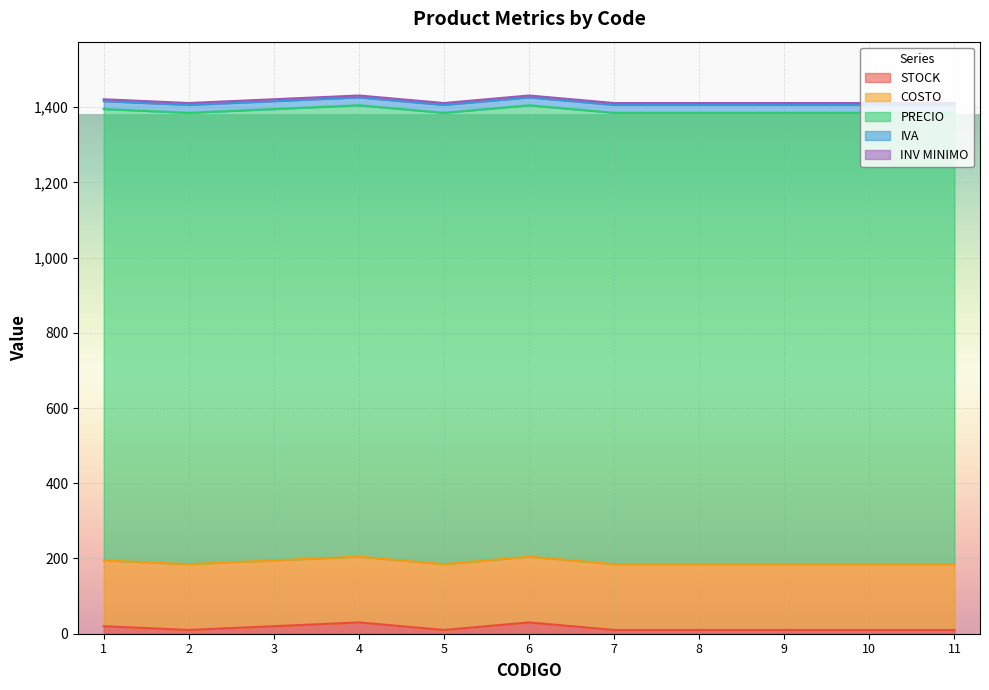

True or false: IVA and INV MINIMO cross at least once.

False